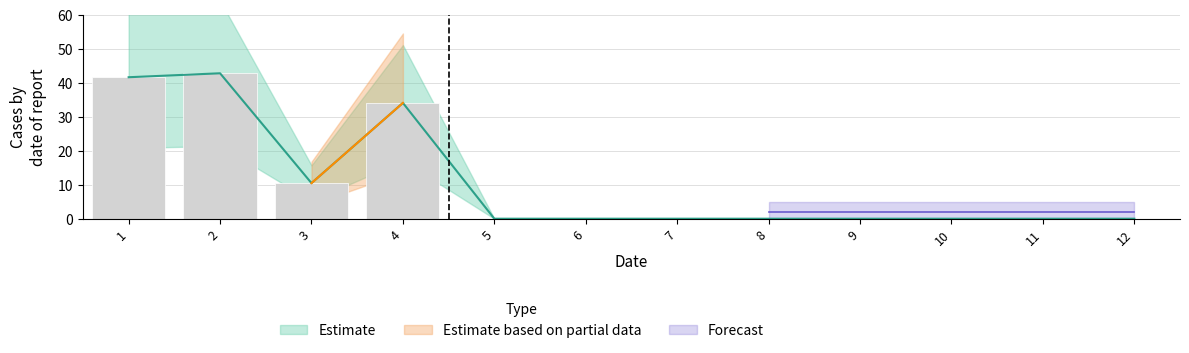

The value at 5 is 0.0. True or false?

True